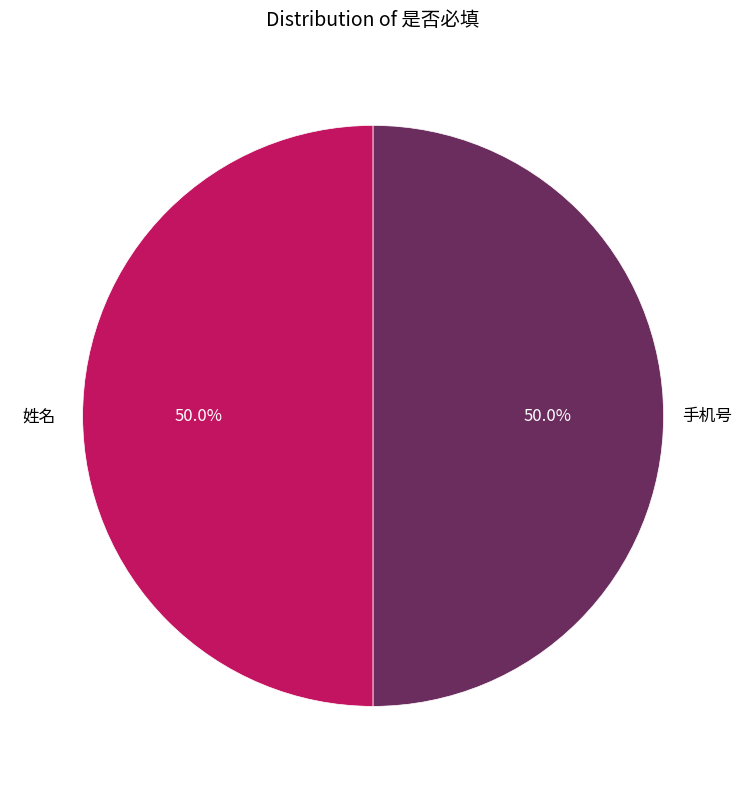

How many segments does this pie chart have?

2